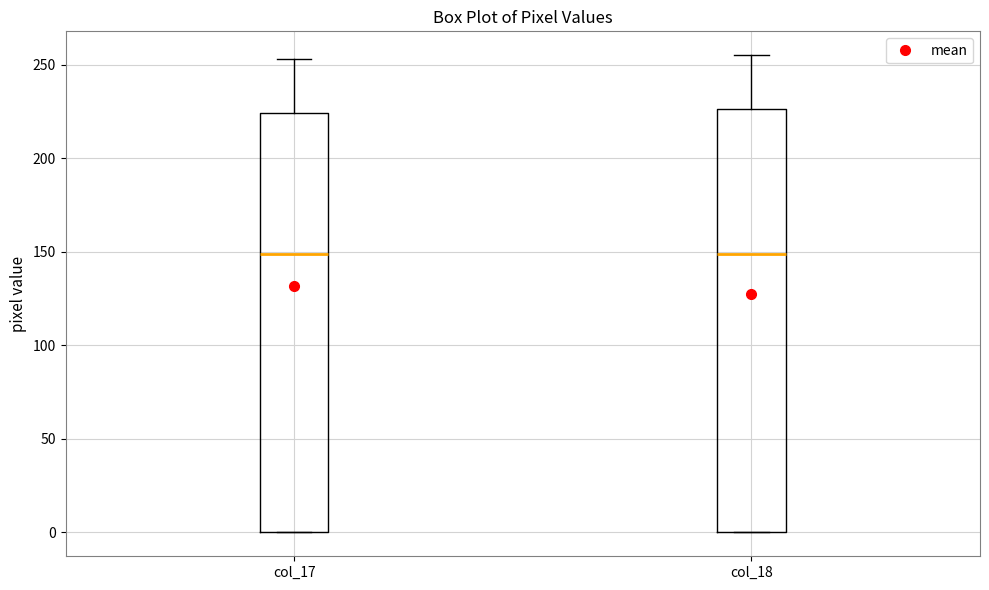

Reading left to right, transcribe this box plot: for each box, give where its median line is, the range the box spans, and where its two whiskers end, as read against the y-axis. The values are not printed on the chart, so give them approximately, as read against the axis.

col_17: median 150, box 0 to 225, whiskers 0 to 255
col_18: median 150, box 0 to 225, whiskers 0 to 255